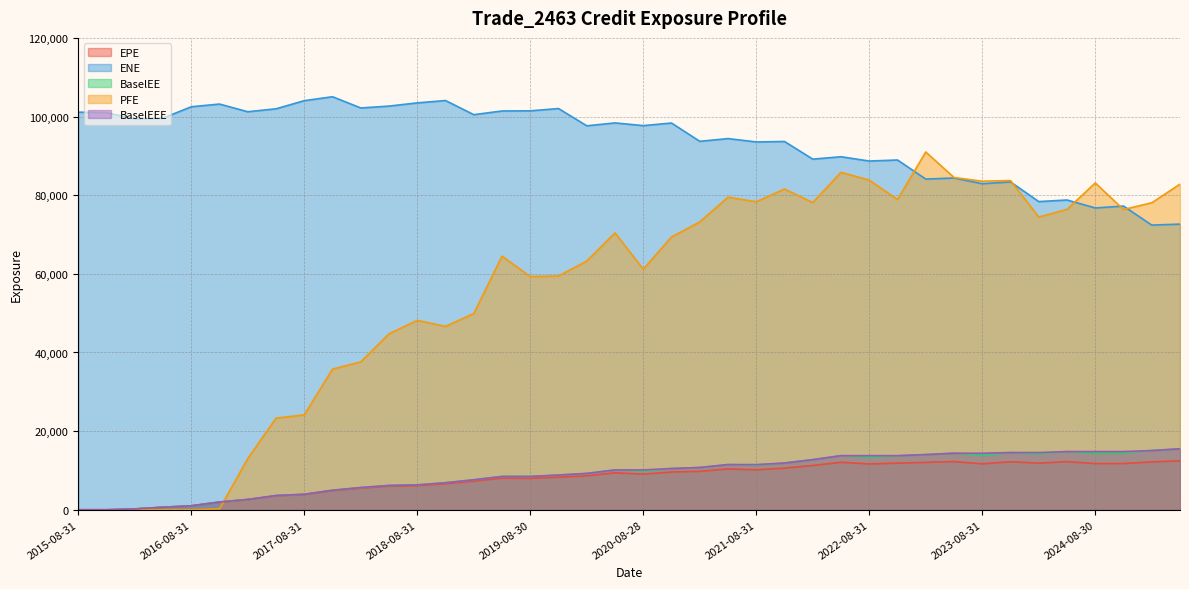

How many interior local valleys does the PFE series have?

9